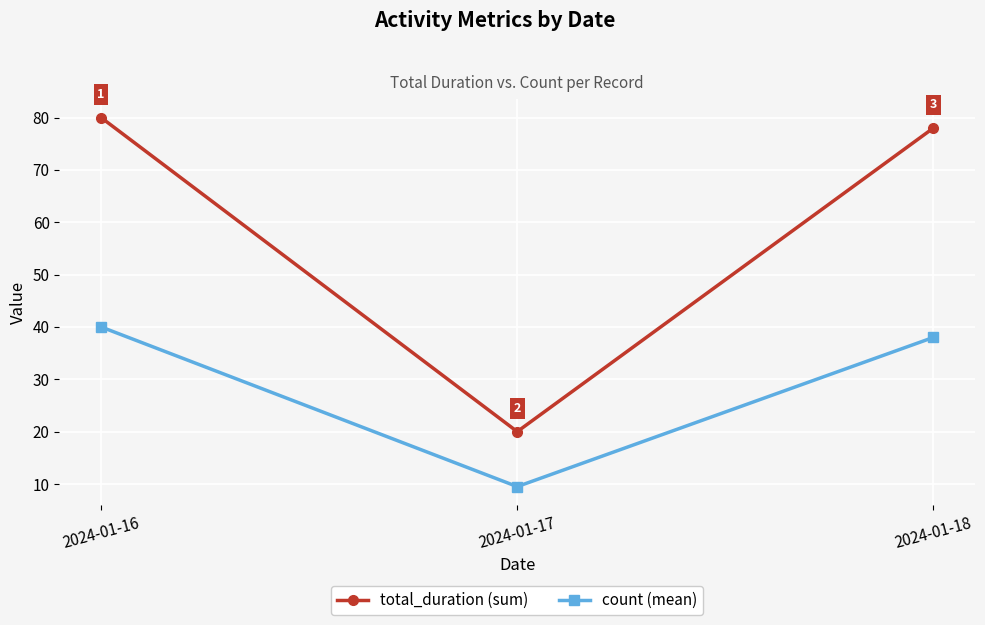

Which series changed the most between 2024-01-16 and 2024-01-17?

total_duration (sum)